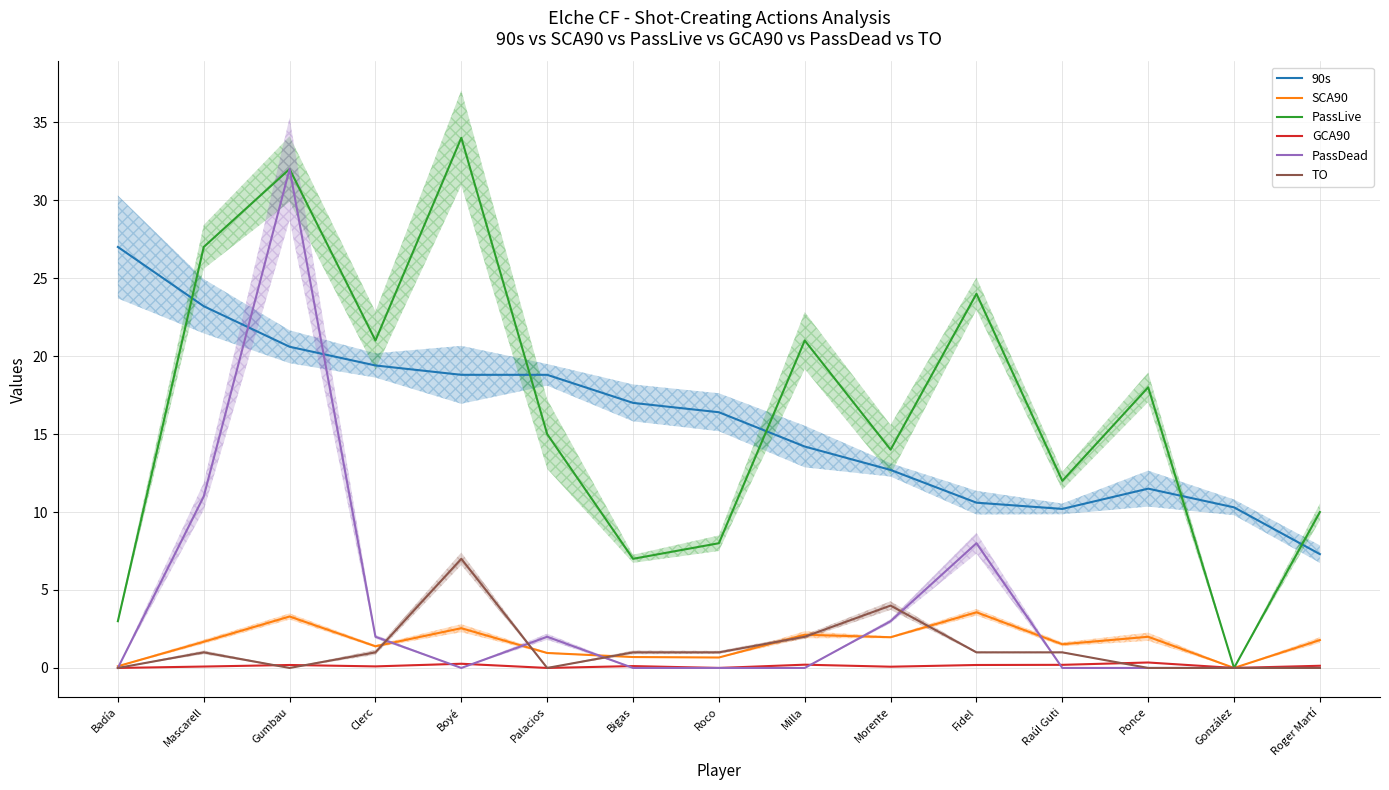

What is the difference between the GCA90 values at Mascarell and González?

0.1